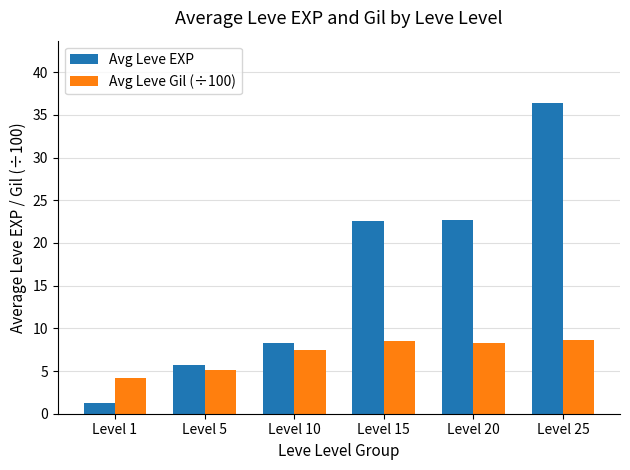

At which category does the chart reach its minimum across all series?

Level 1